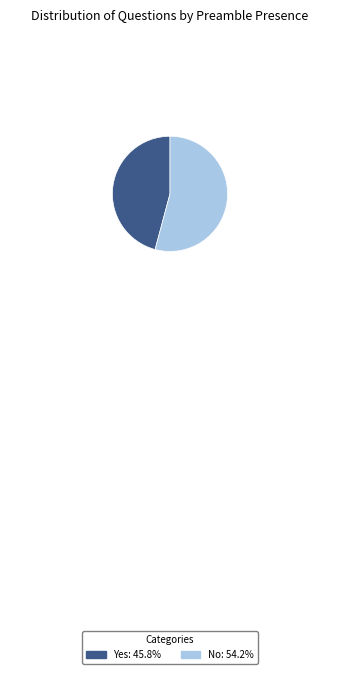

Combined, do No: 54.2% and Yes: 45.8% account for over 50%?

Yes